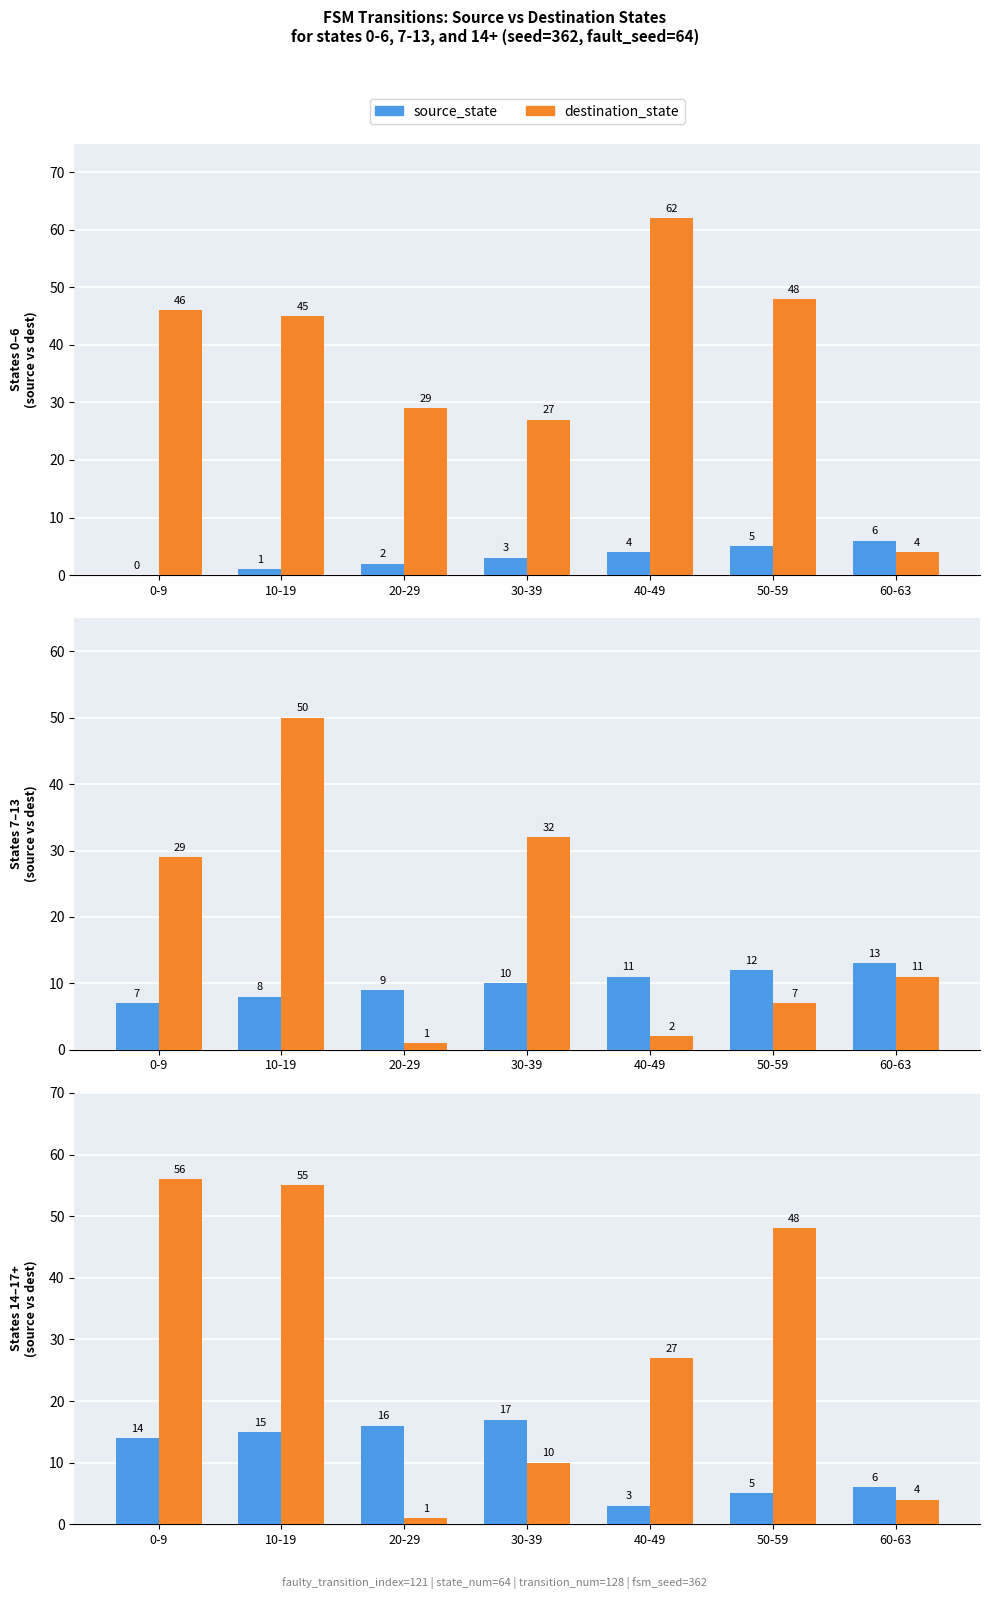

What is the difference between the second highest and minimum values in the source_state series?

13